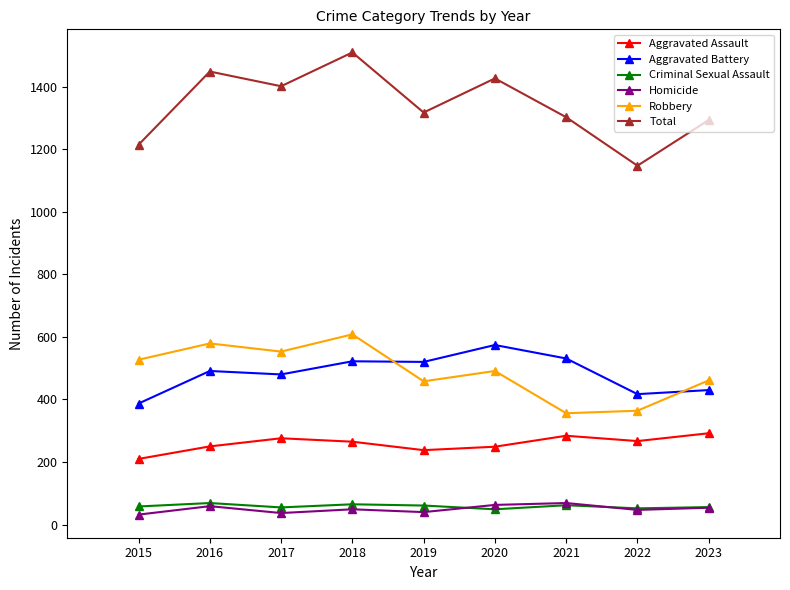

True or false: Homicide has more than 0 points higher than both neighbors.

True